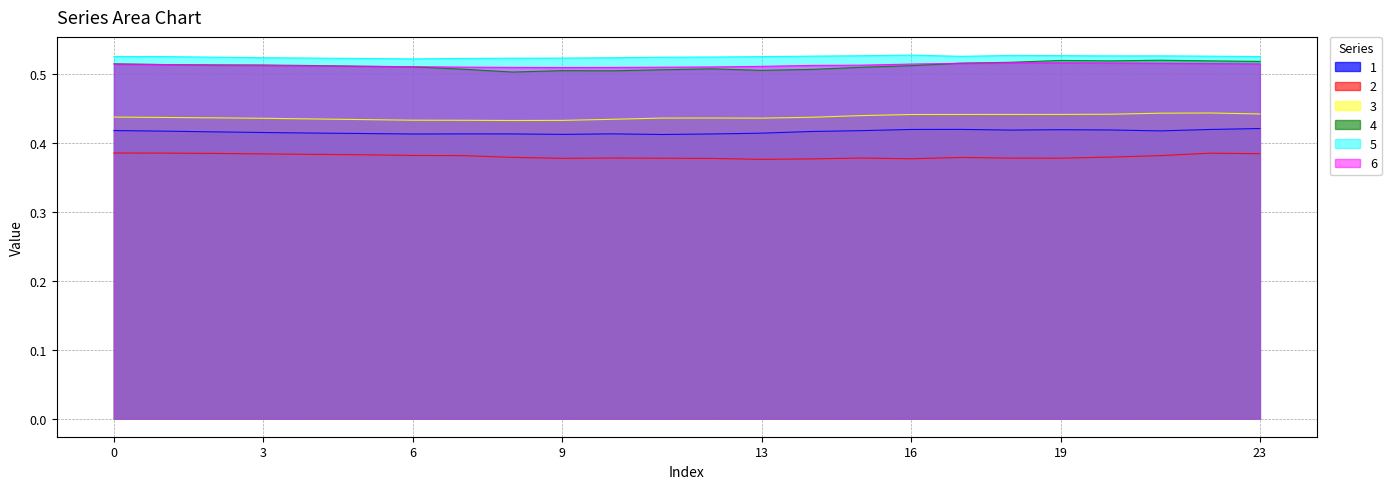

Where is the first local minimum for 3?

8